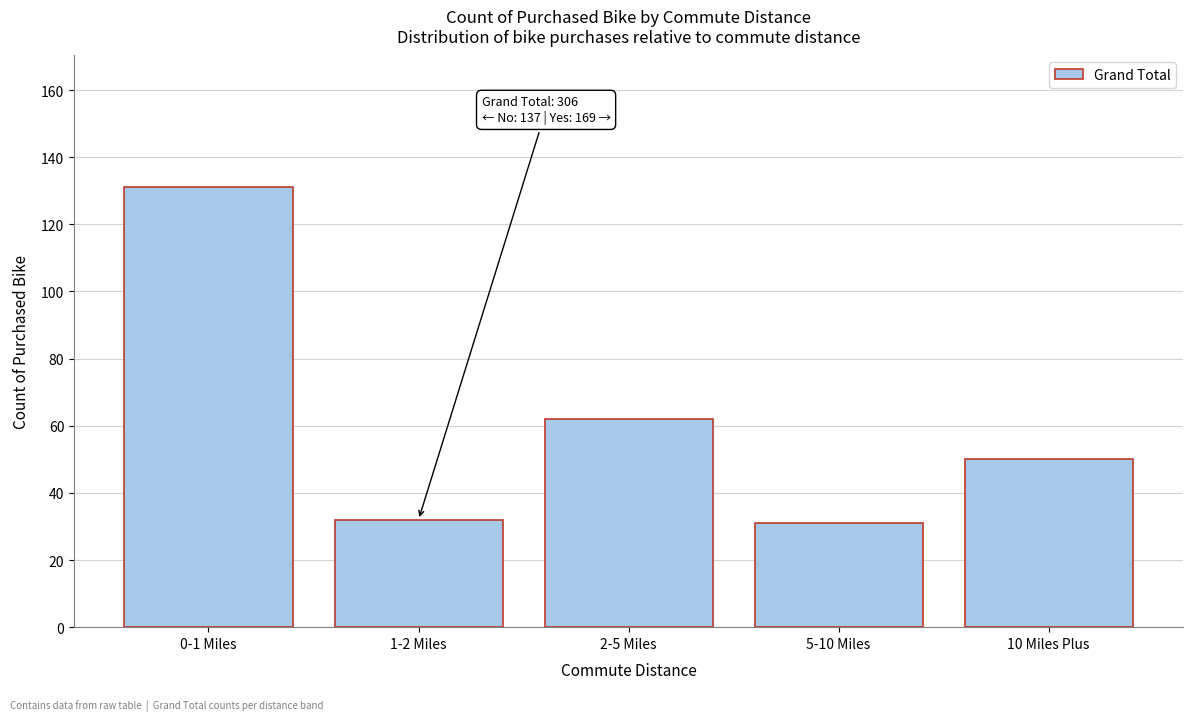

Reading left to right, what are all the values shown in this chart?

131	32	62	31	50